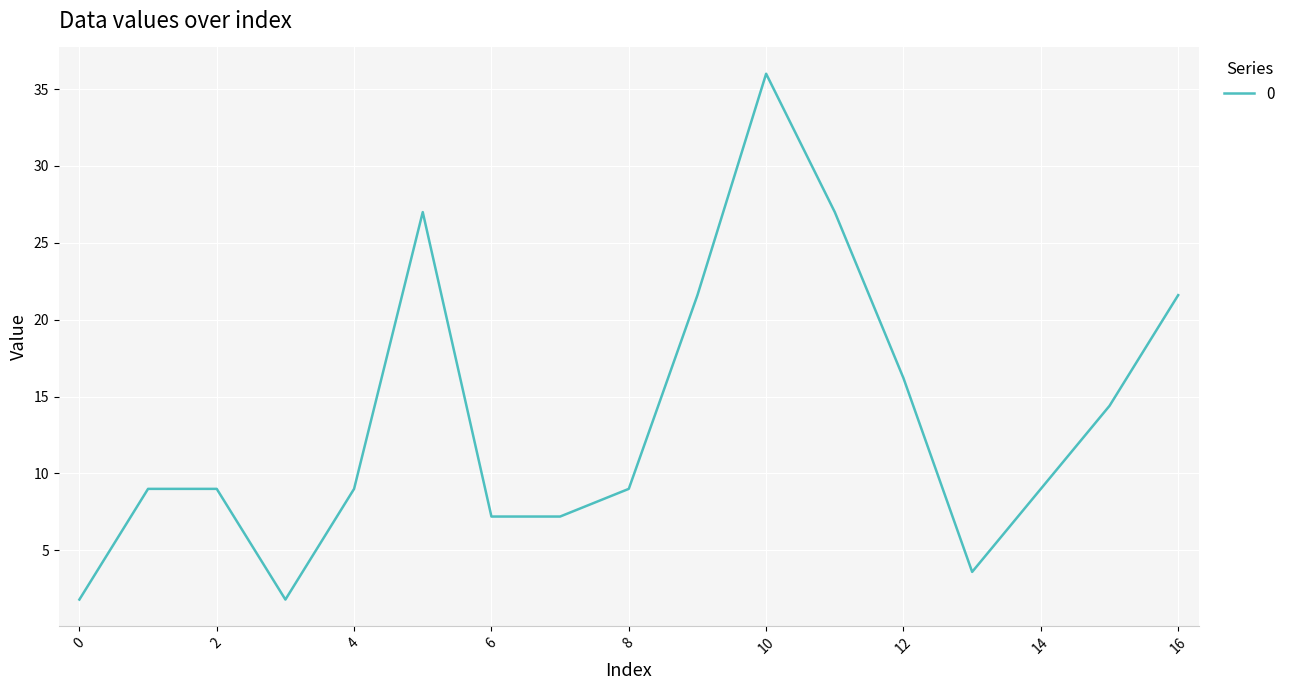

How many distinct data groups are displayed?

1